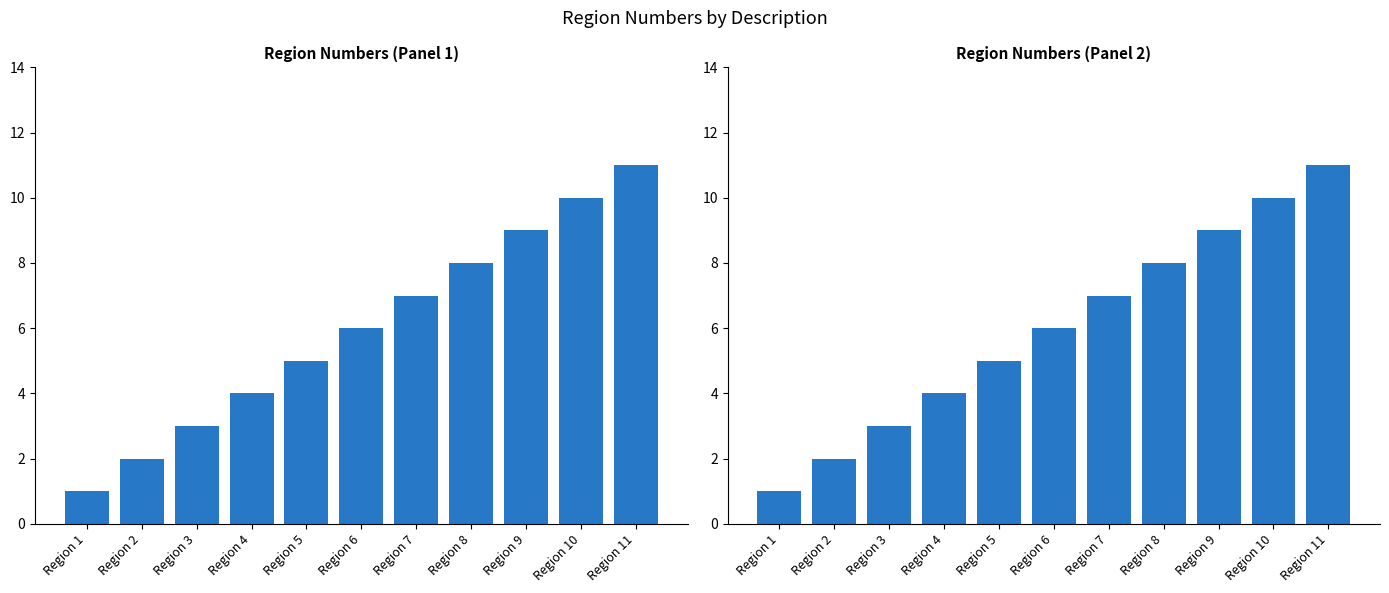

List the labels in order of value, smallest first.

Region 1, Region 2, Region 3, Region 4, Region 5, Region 6, Region 7, Region 8, Region 9, Region 10, Region 11